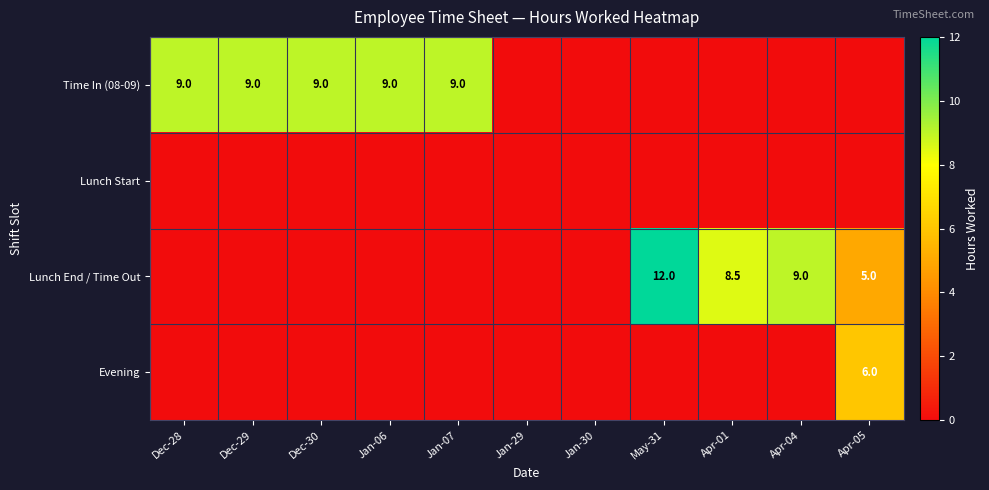

The Evening series shows 1.8 at Apr-05. True or false?

False